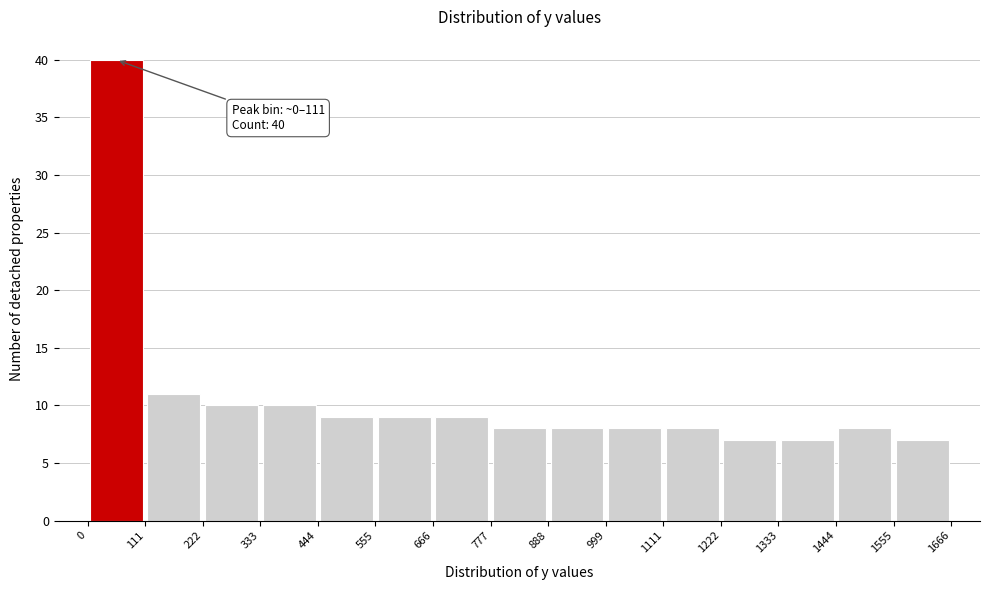

Over which range of the x-axis is the bar tallest?

0 to 111